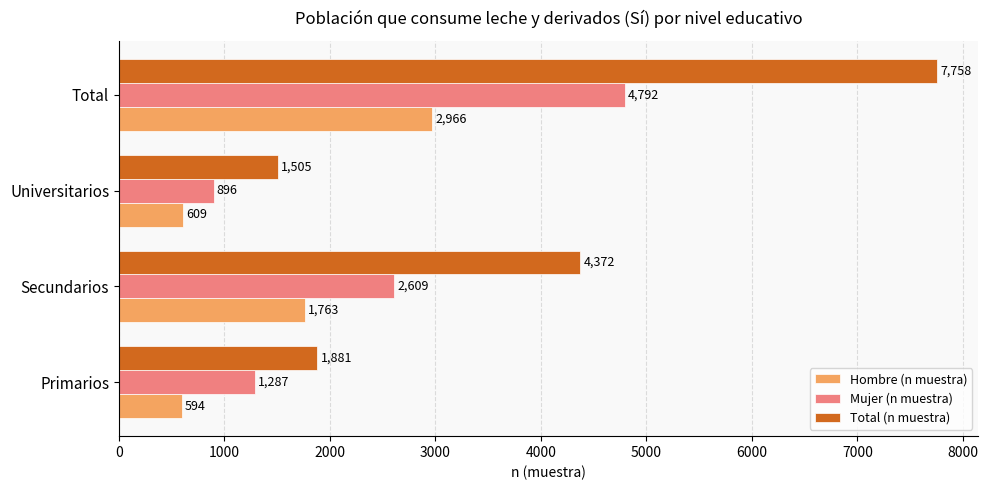

List the series in order of their overall mean, lowest first.

Hombre (n muestra), Mujer (n muestra), Total (n muestra)